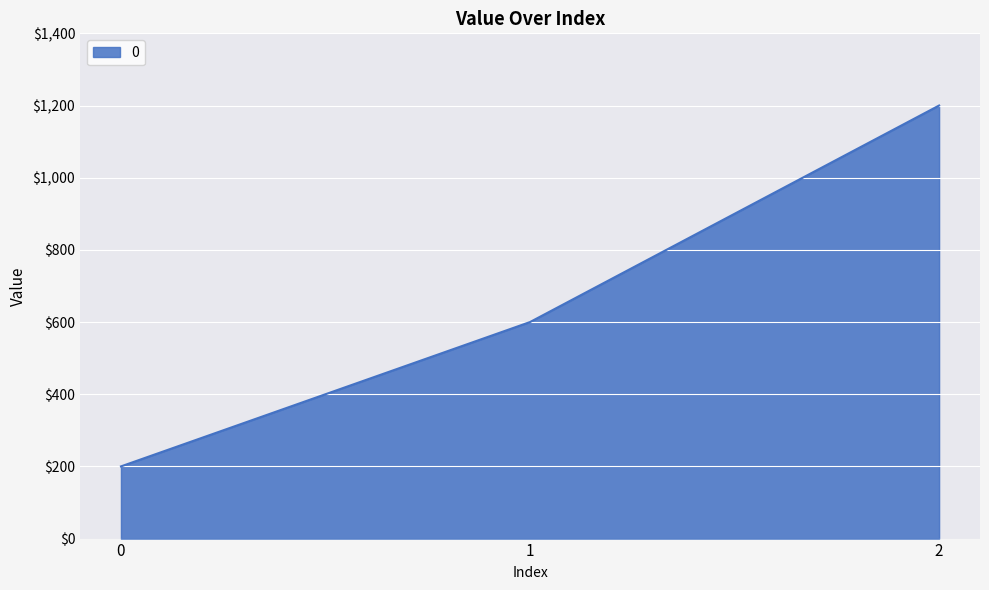

Rank the categories by value from lowest to highest.

0, 1, 2